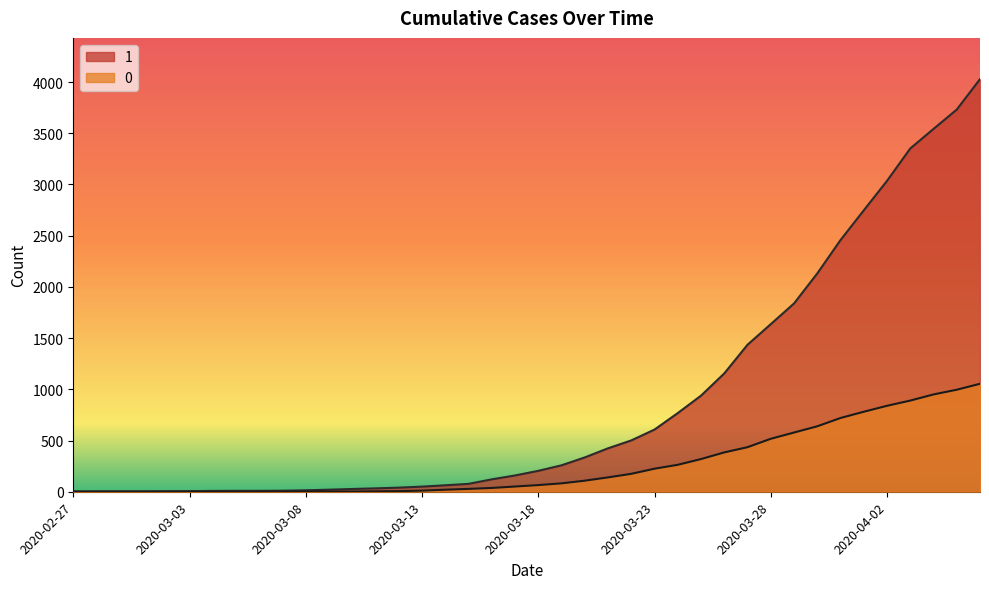

What is the difference between the maximum and minimum values in the 1 series?

4025